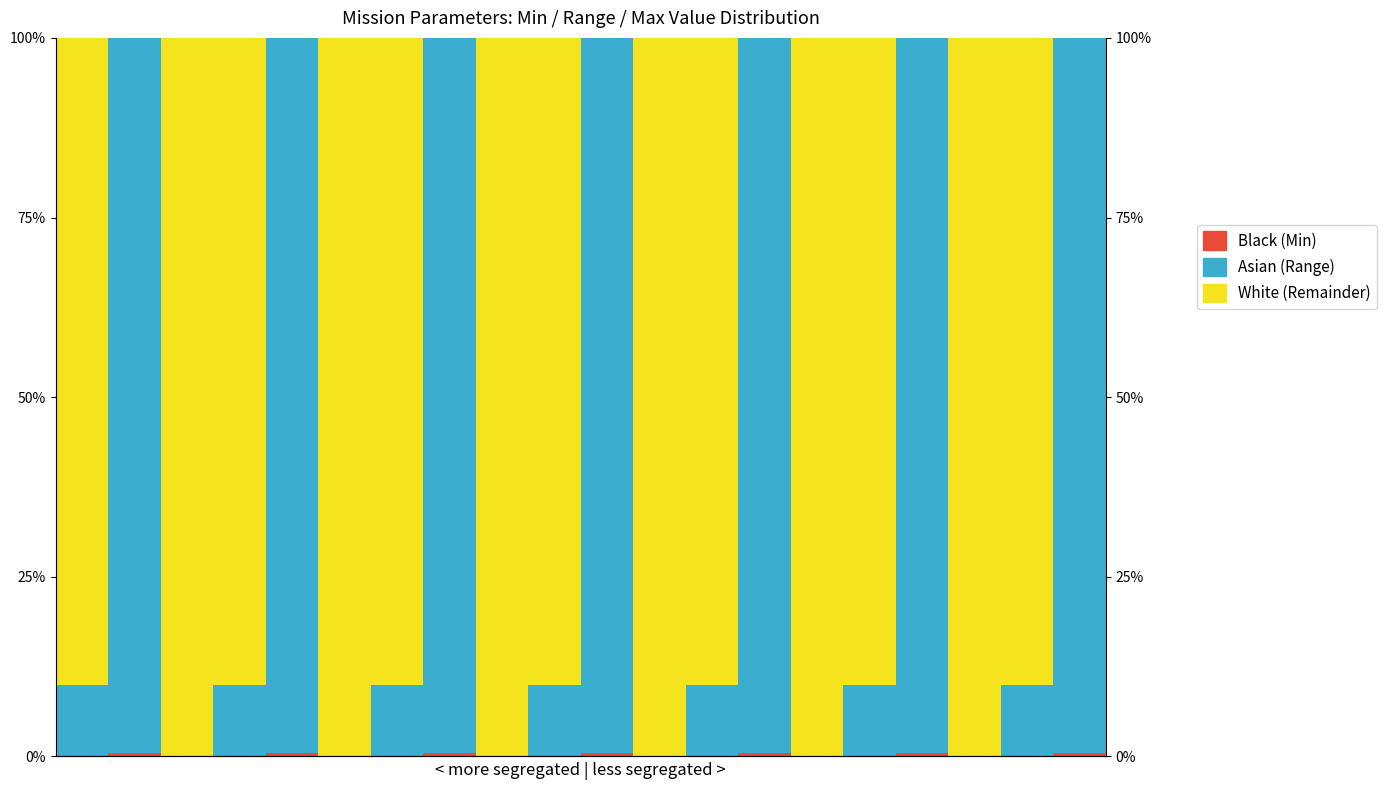

What are all the series names shown in the legend?

White, Asian, Black